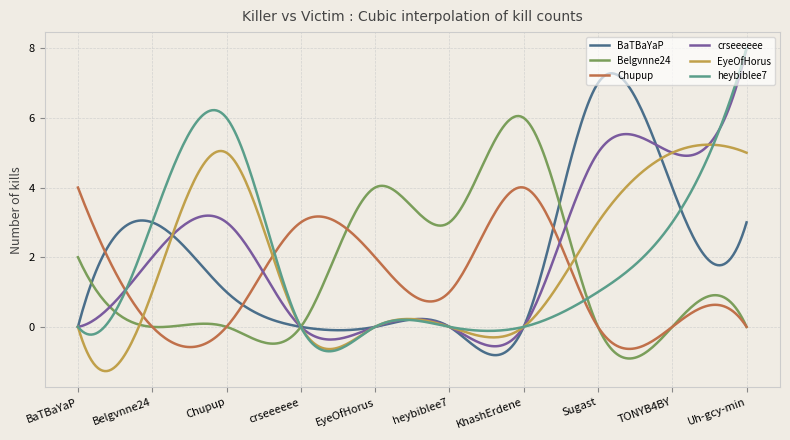

What is the greatest value displayed?

8.0